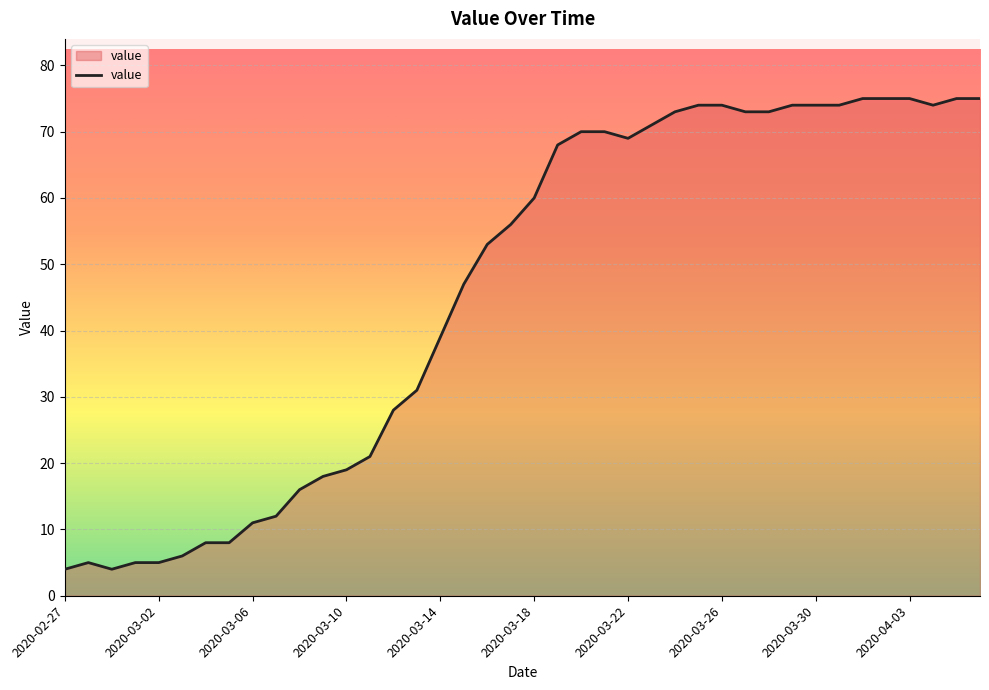

What is the smallest value displayed?

4